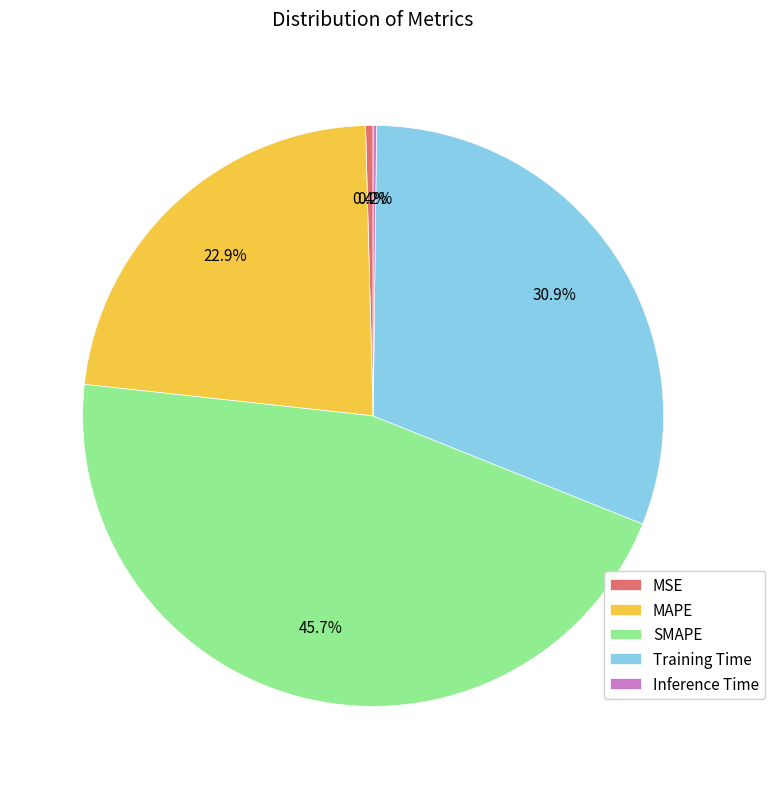

Does any single category account for the majority?

No